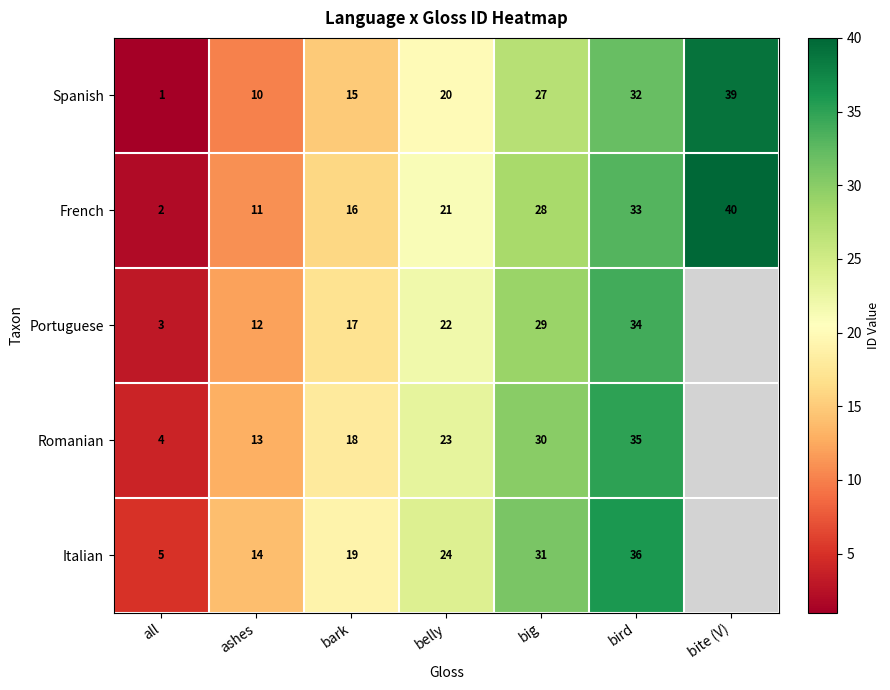

At how many categories does at least one series exceed 9?

6